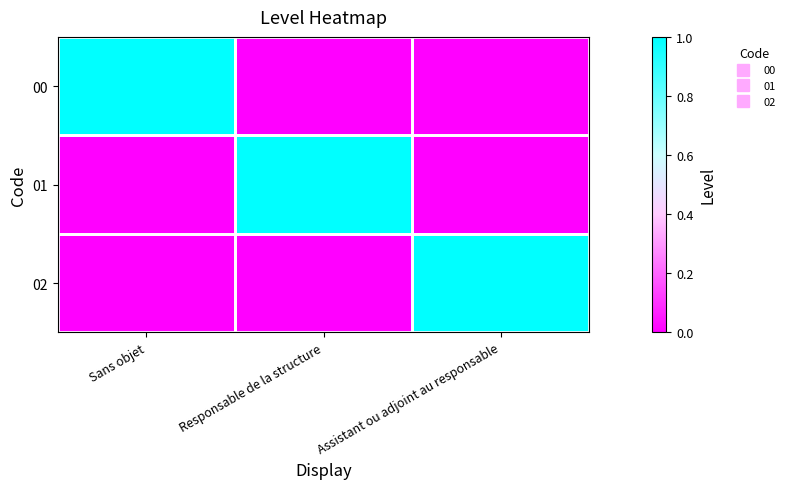

Which category has the highest value across all series?

Sans objet